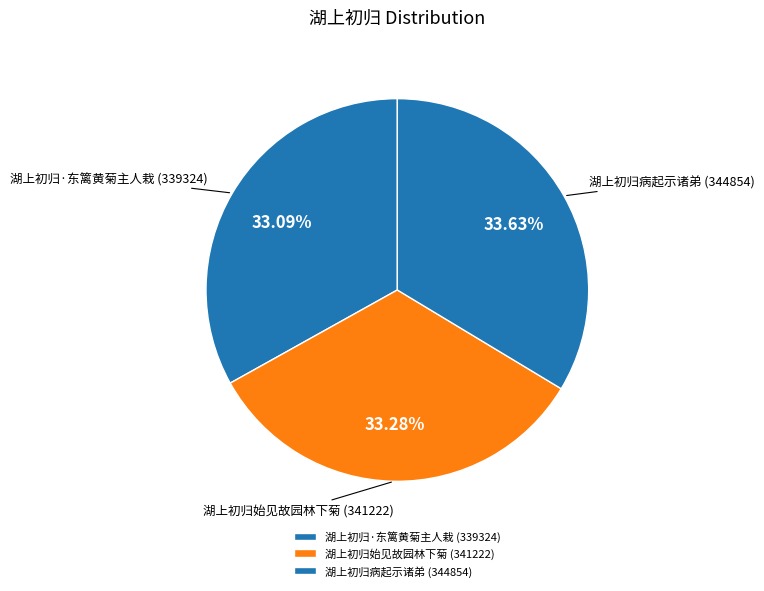

How many segments does this pie chart have?

3